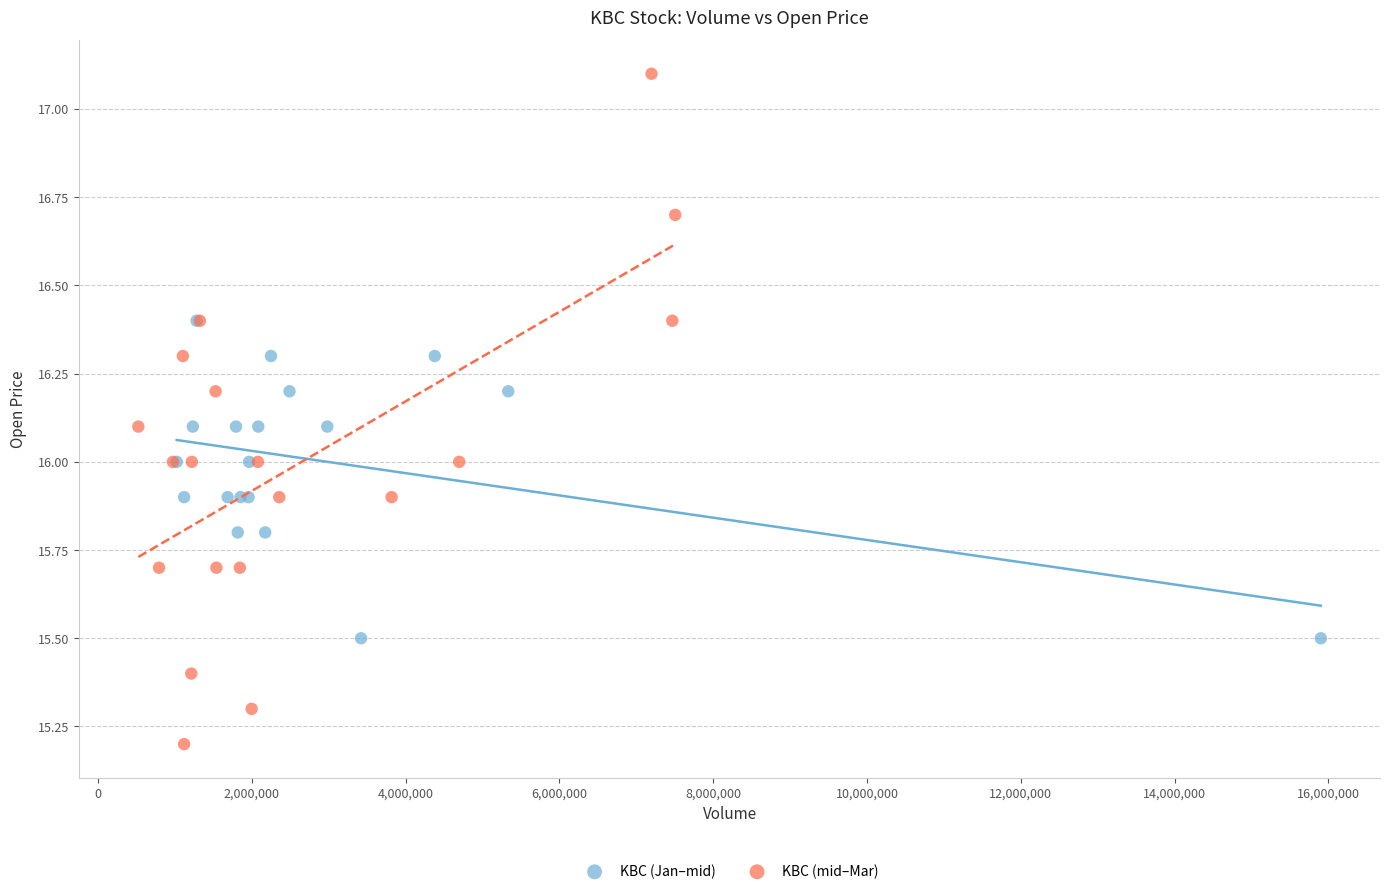

Which series contains the highest Y value?

KBC (mid–Mar)